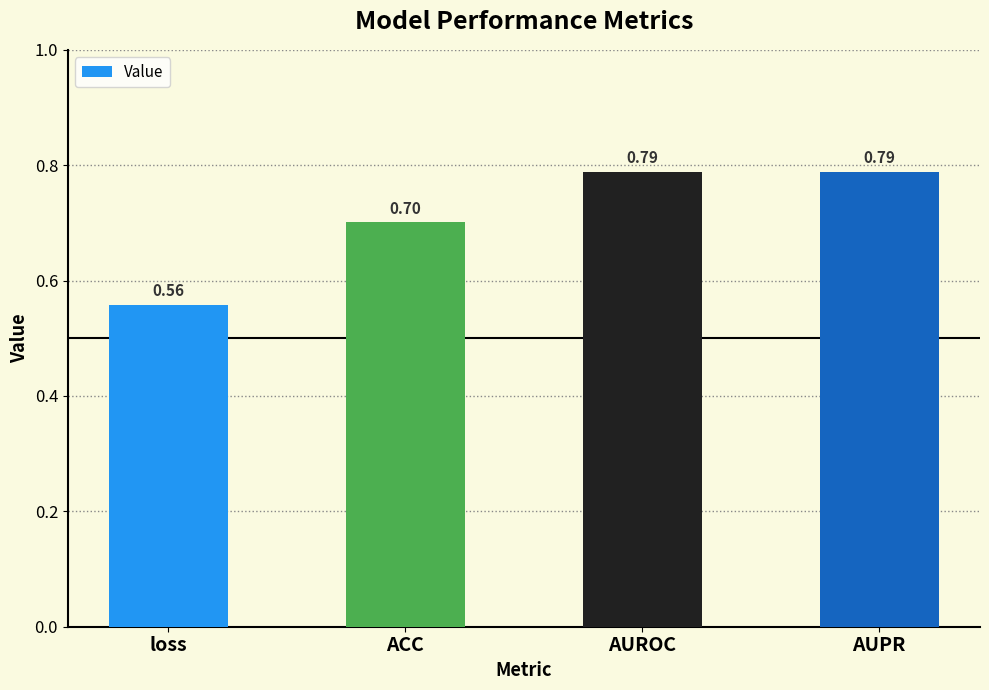

Where is the data nearest to the value 0?

loss